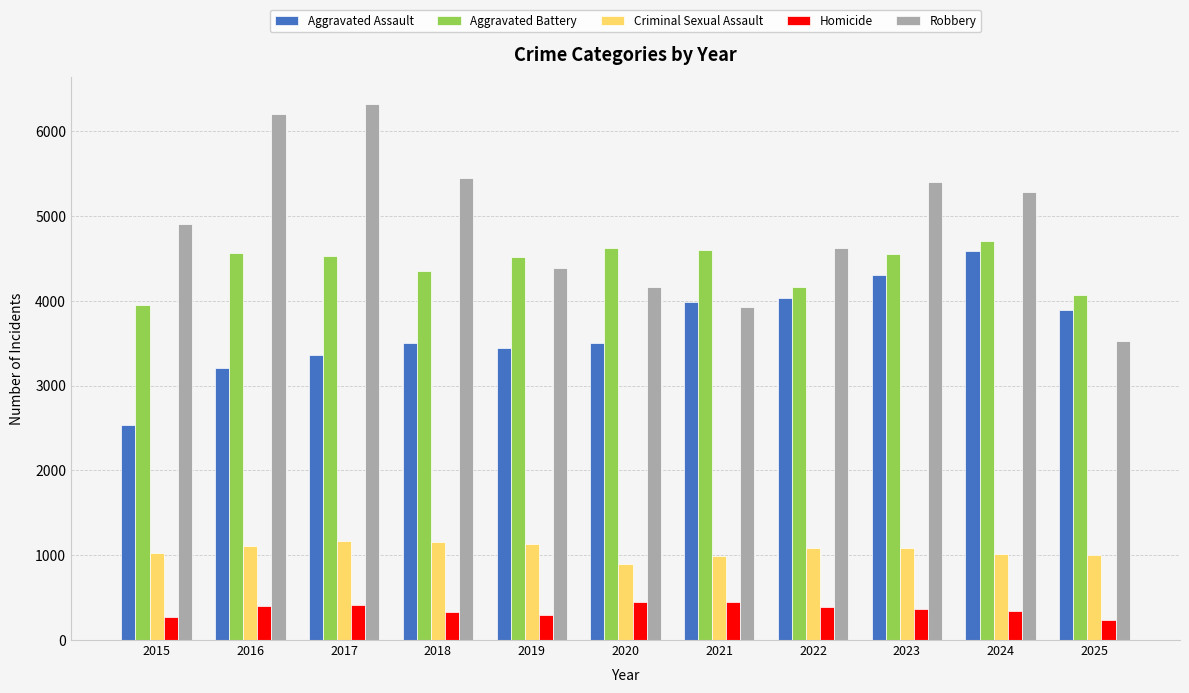

What is the average value of the Homicide series?

358